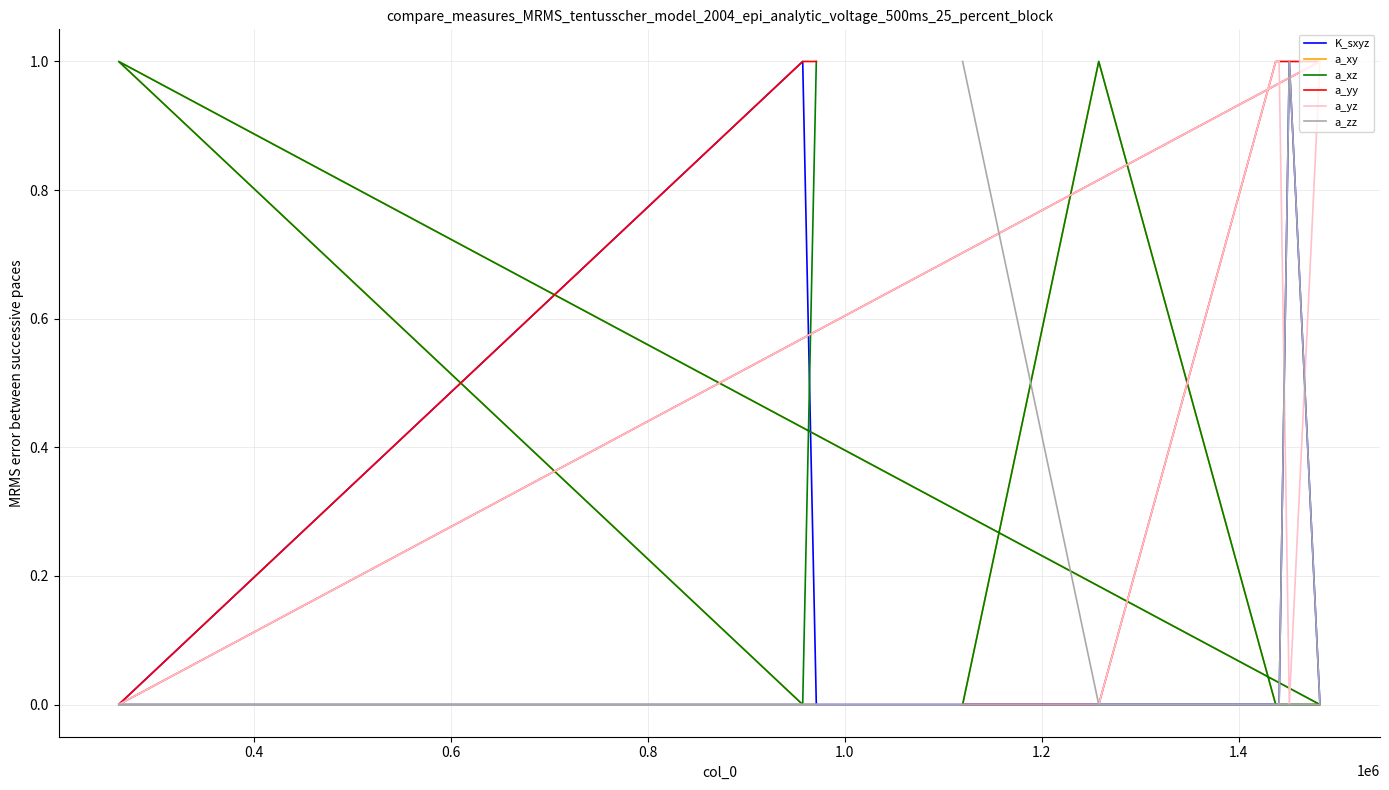

How many a_zz values are between 0 and 1?

9